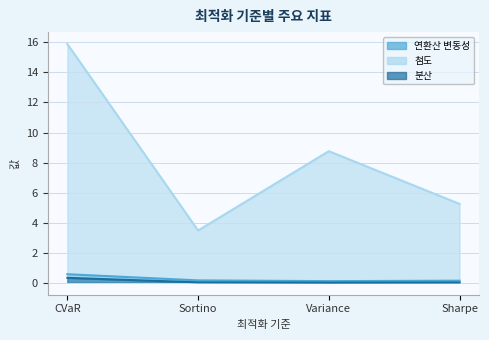

True or false: 분산 has a value of 0.0 at Sharpe.

True